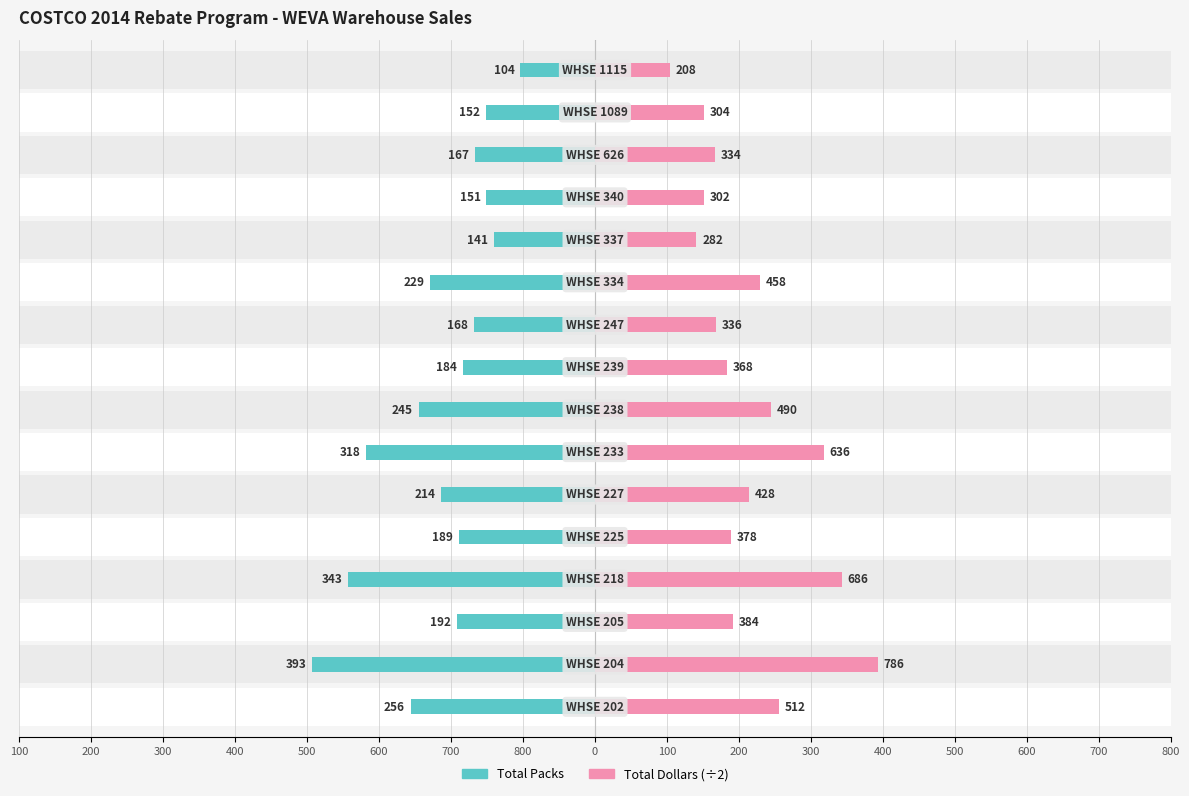

What is the value of the Total Dollars (÷2) bar at the 3rd from the left?

192